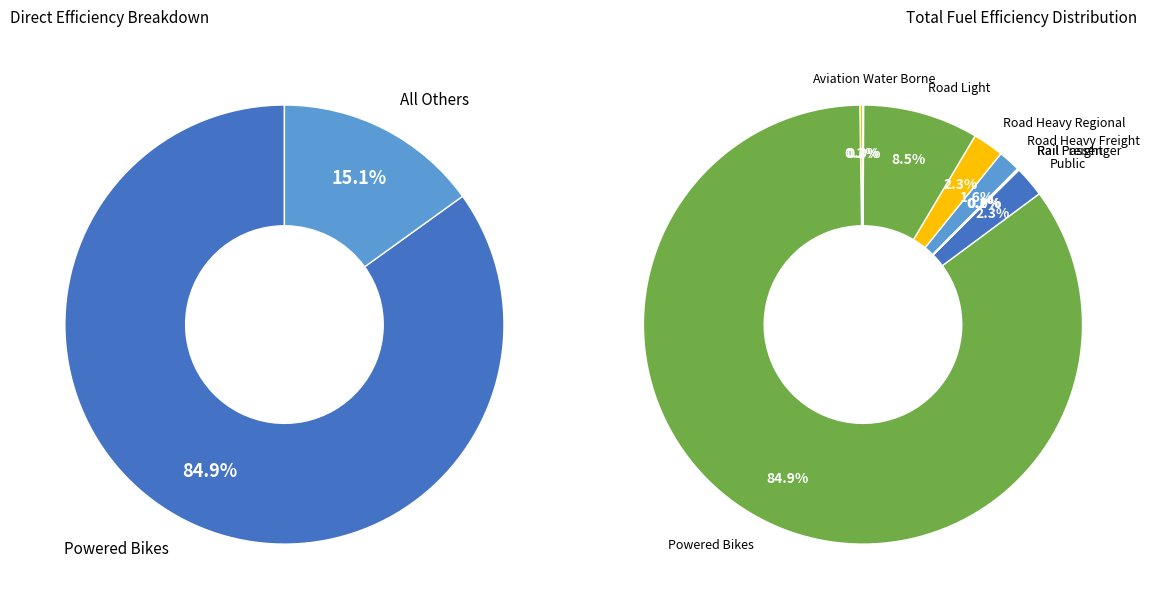

How many segments does this pie chart have?

9